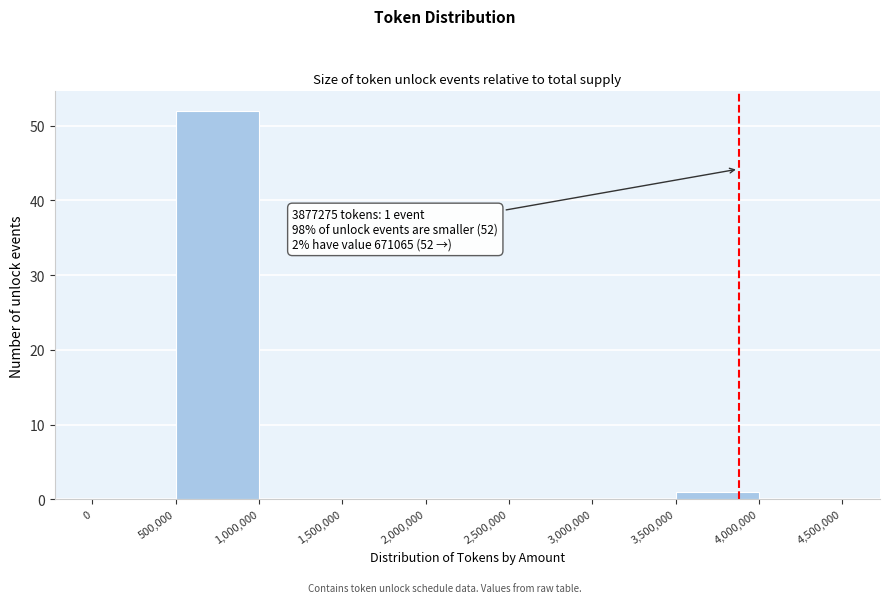

Over which range of the x-axis is the bar tallest?

500,000 to 1,000,000